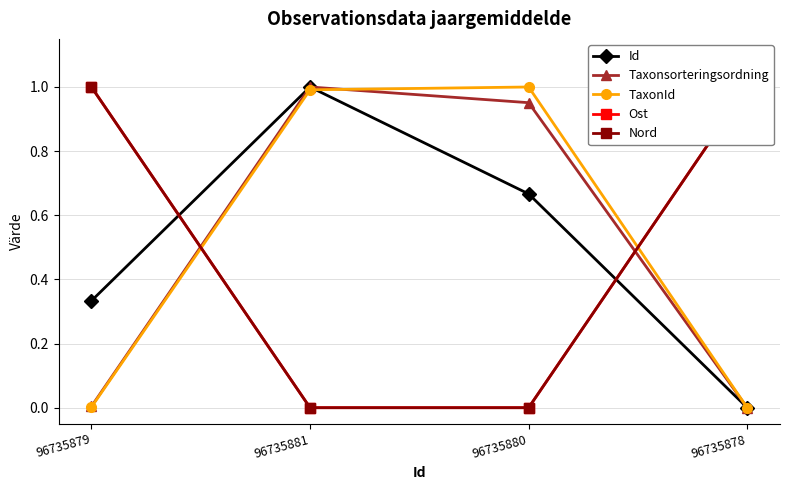

Between 96735881 and 96735879, which is larger?

96735881